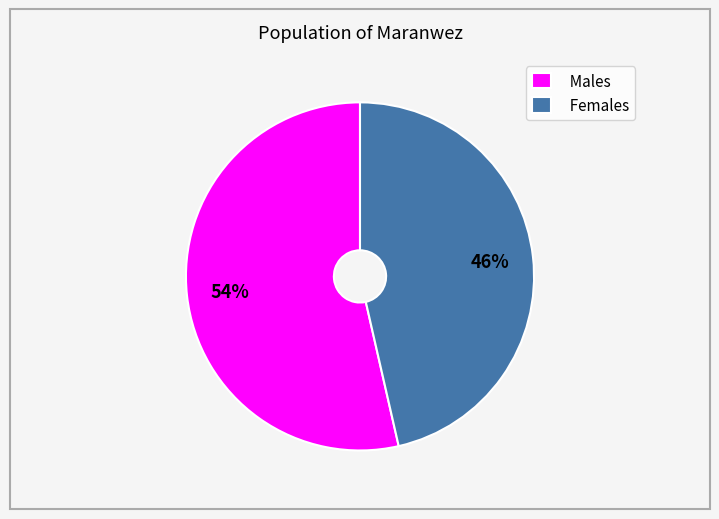

Rank the categories by value from highest to lowest.

Males, Females